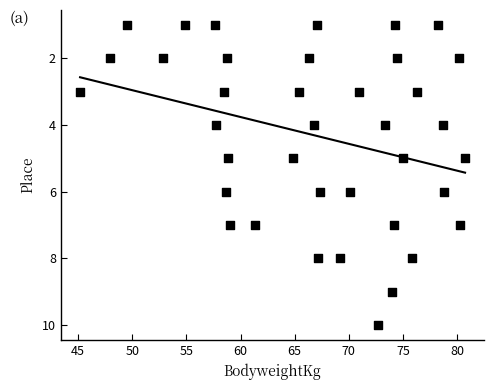

What is the range of Y values (max minus min)?

9